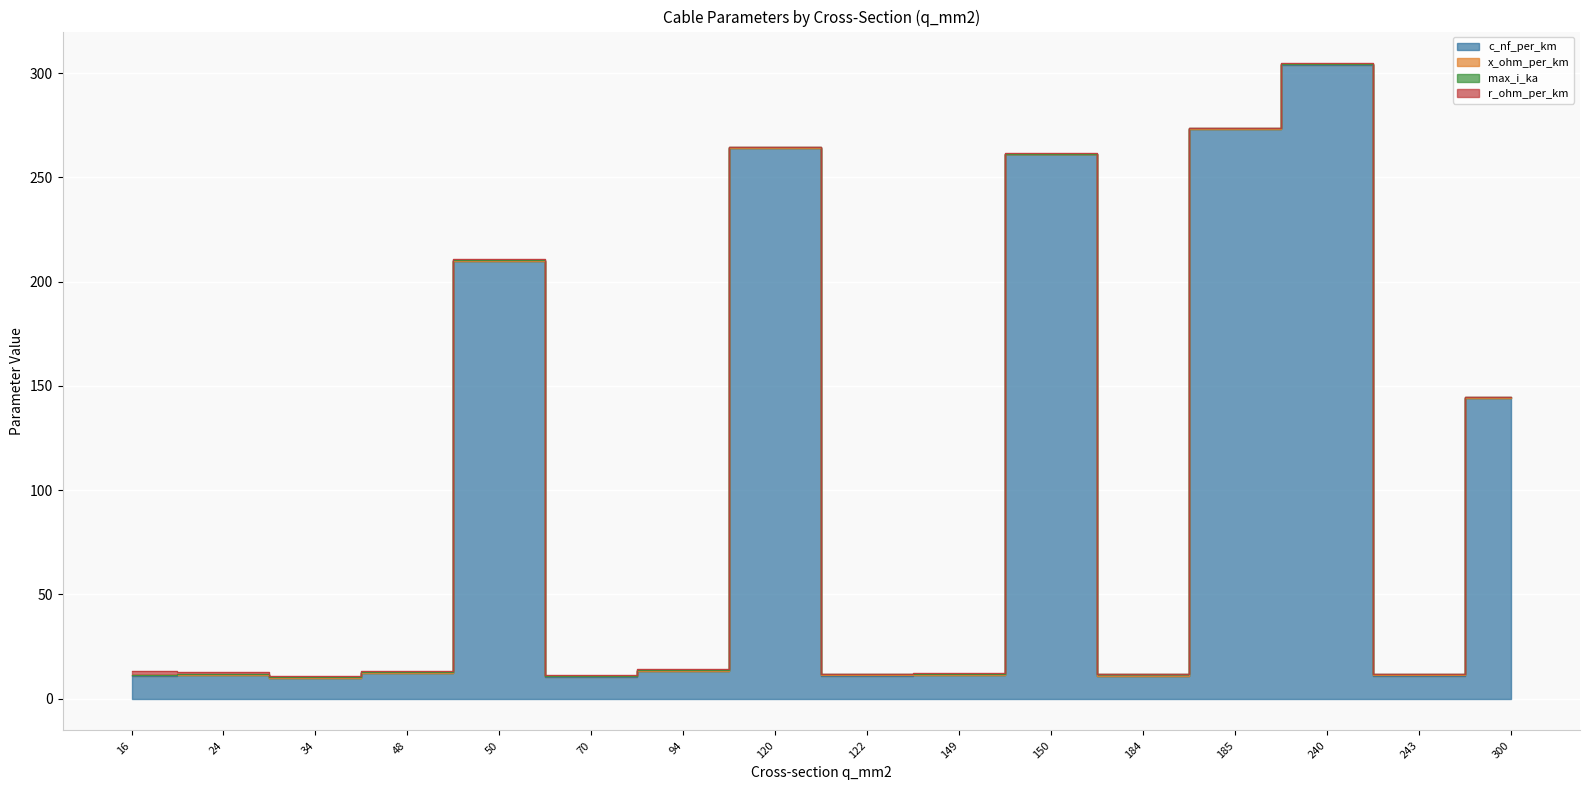

In r_ohm_per_km, how many points are lower than both neighbors (excluding endpoints)?

4